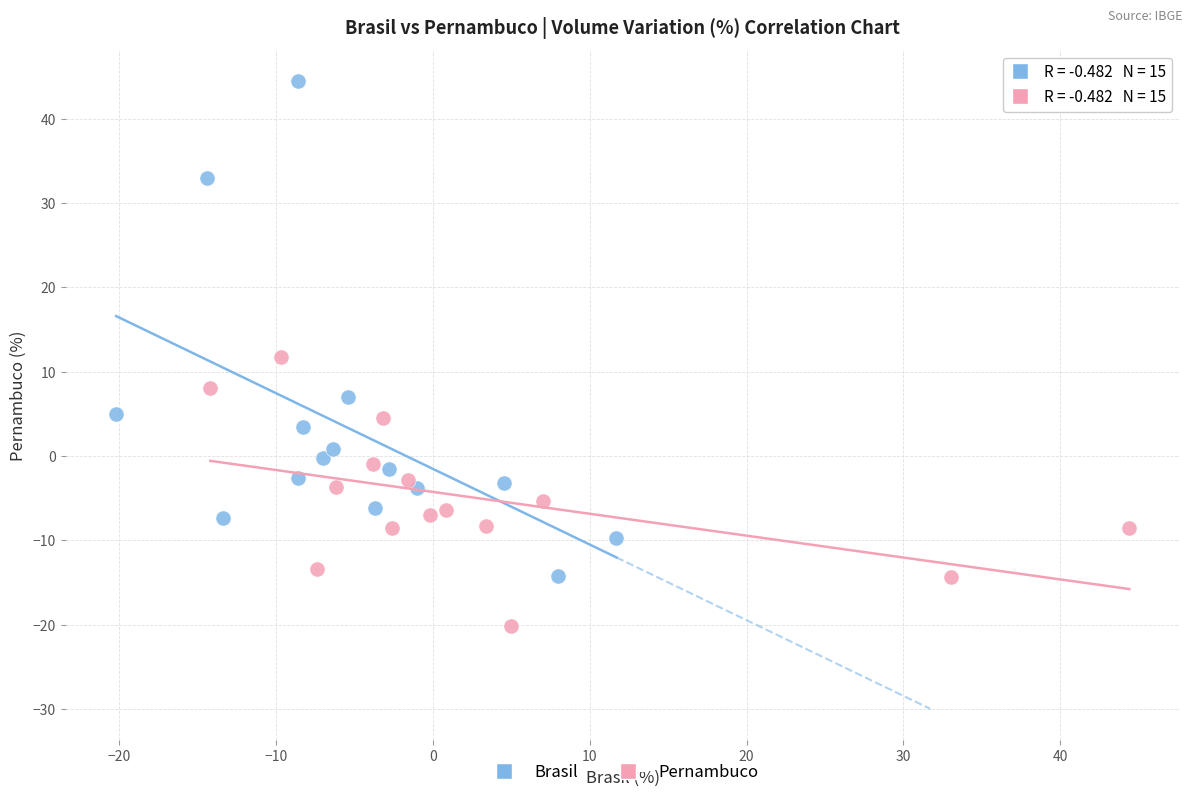

Which series reaches the minimum Y coordinate?

Pernambuco